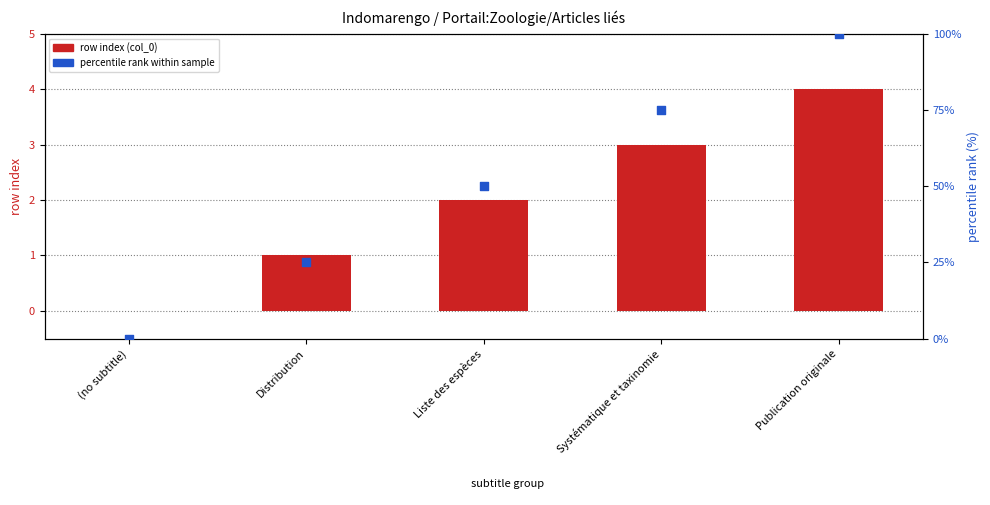

Which series has the largest Y range (max minus min)?

percentile rank